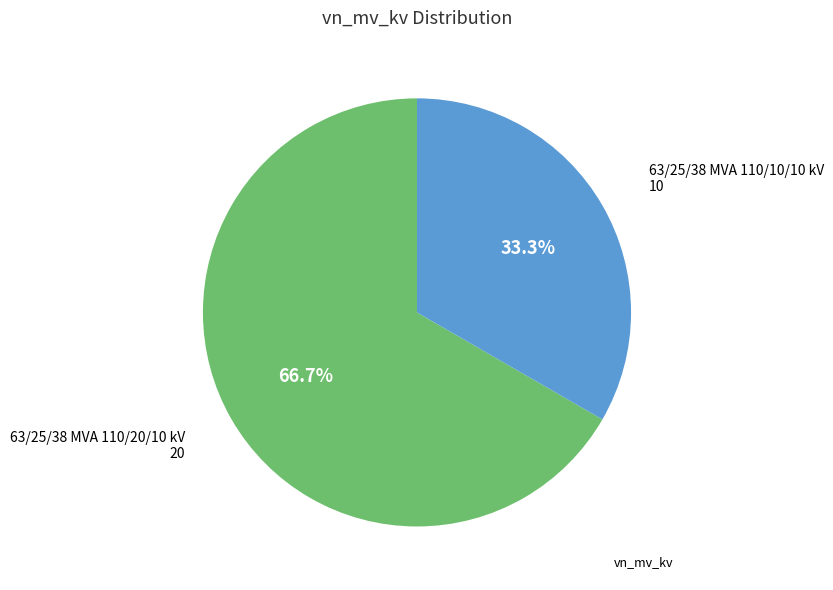

Does any single category account for the majority?

Yes